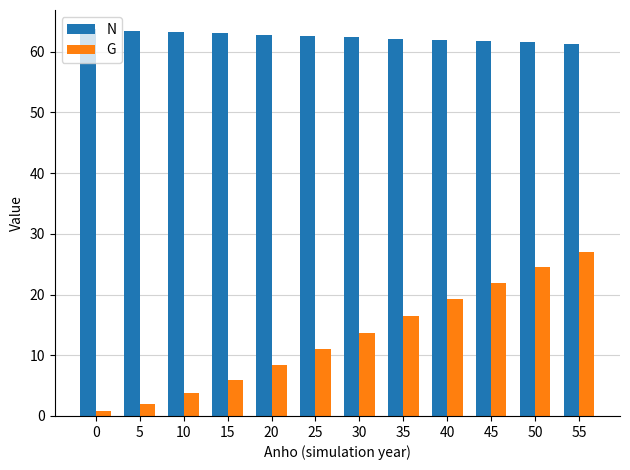

What is the sum of the G values at 35 and 45?

38.3